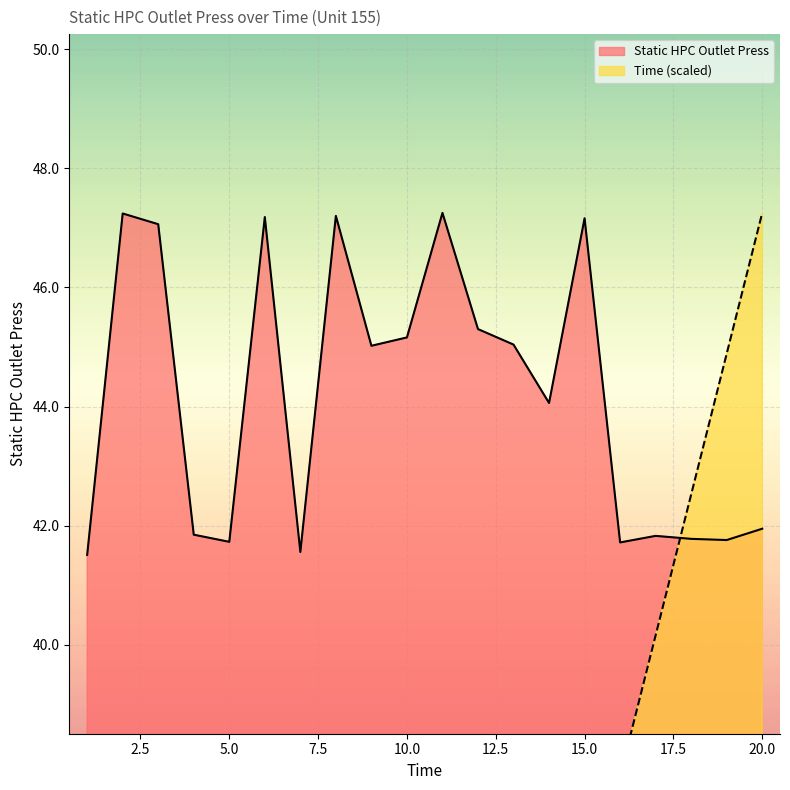

Rank the categories by Static HPC Outlet Press value from lowest to highest.

1, 7, 16, 5, 19, 18, 17, 4, 20, 14, 9, 13, 10, 12, 3, 15, 6, 8, 2, 11